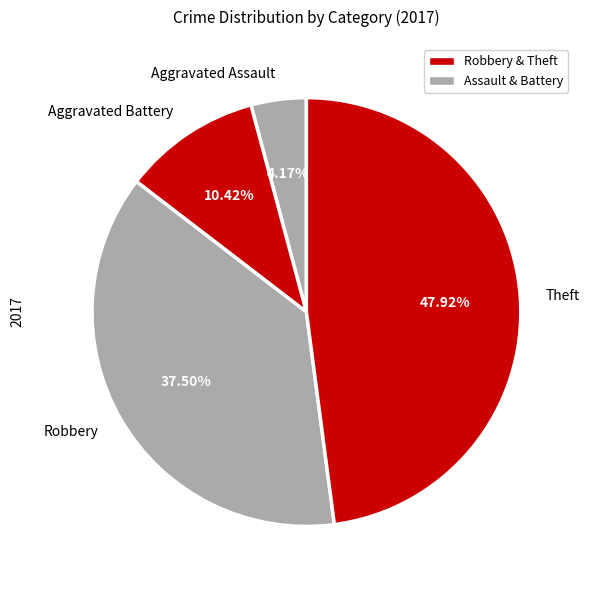

What percentage is the Aggravated Battery slice, to the nearest percent?

10%